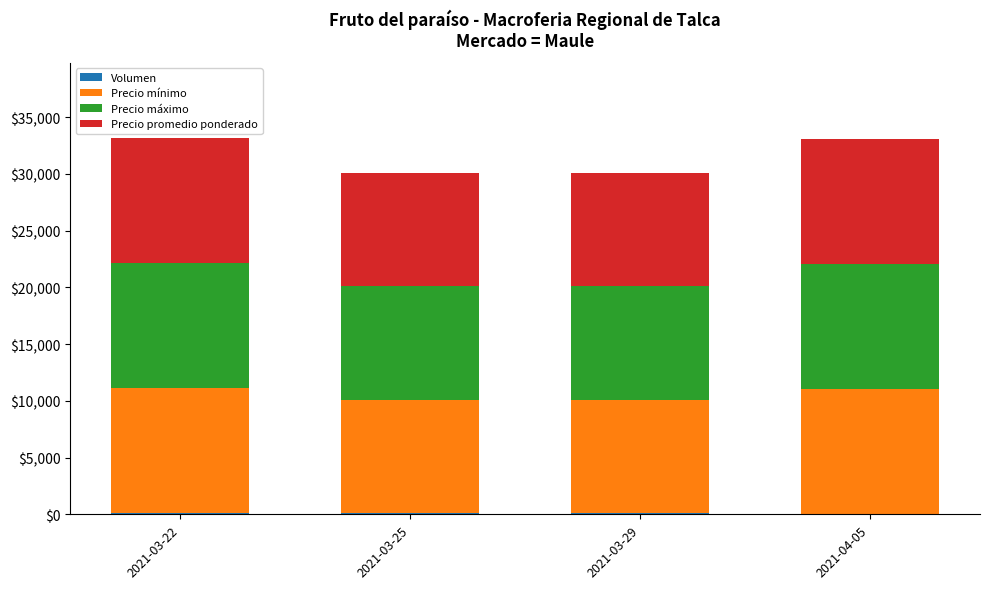

Between 2021-03-25 and 2021-03-29, which series saw the biggest shift?

Volumen